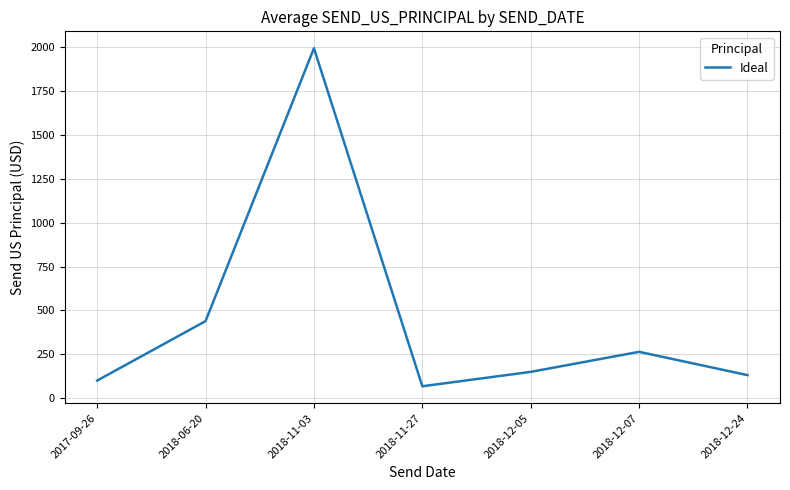

Does the chart display data point markers on the line(s)?

No